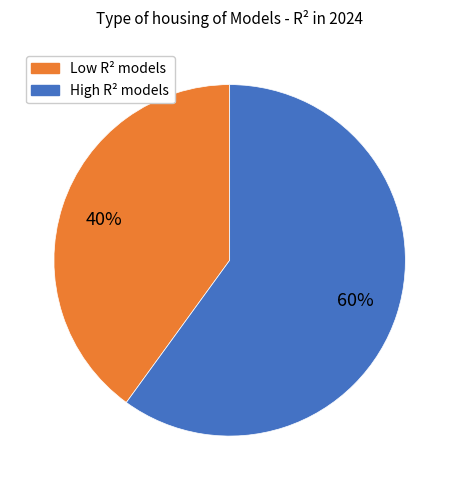

Is there any slice that represents more than half of the pie?

Yes